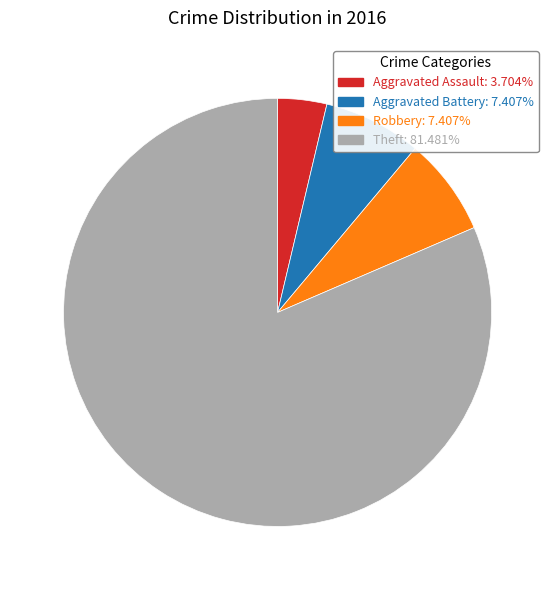

Is there a majority slice in this chart?

Yes